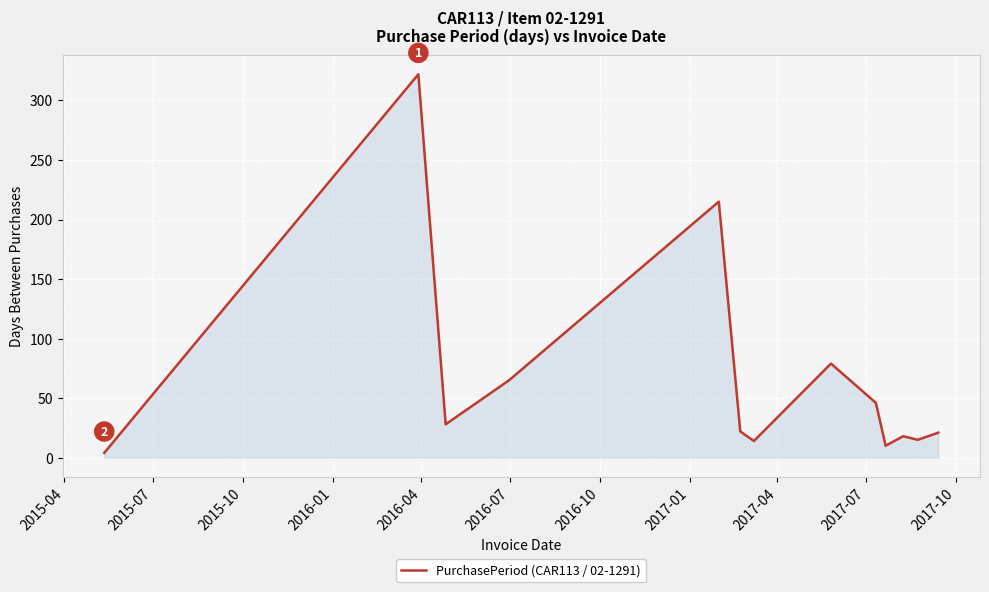

What is the maximum value shown in the chart?

322